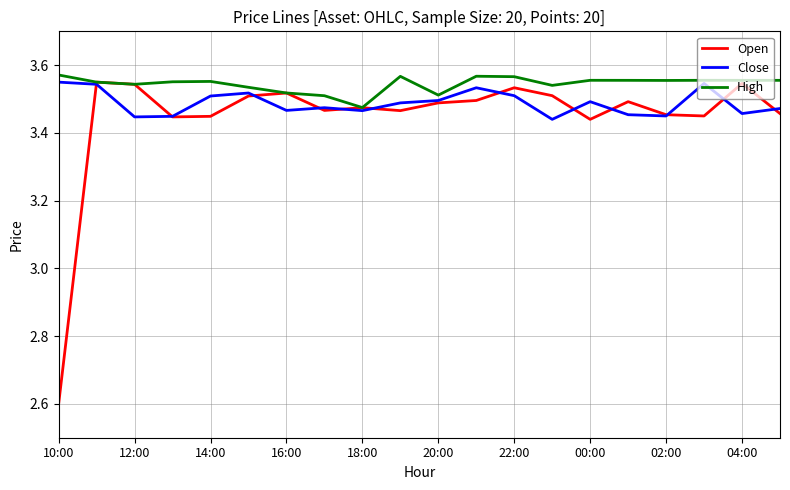

What is the smallest value displayed?

2.6